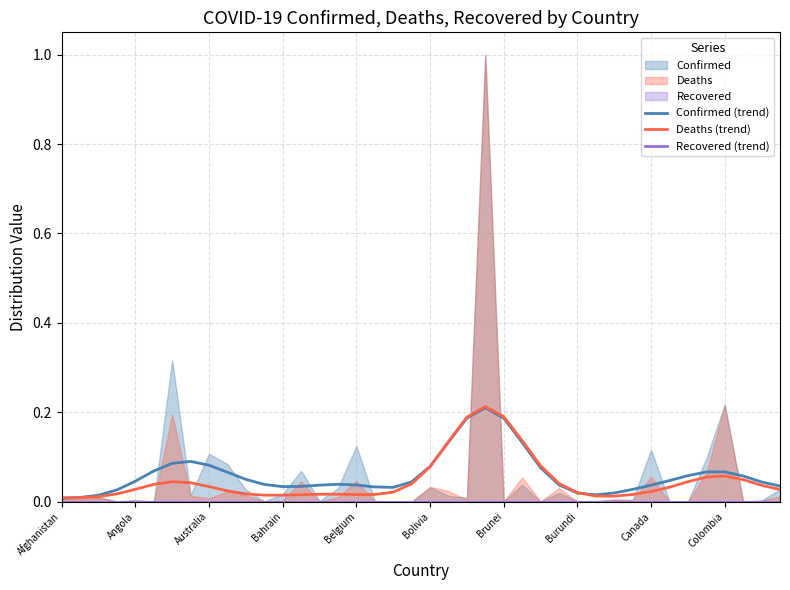

True or false: Recovered (trend) and Confirmed (trend) intersect in this chart.

False